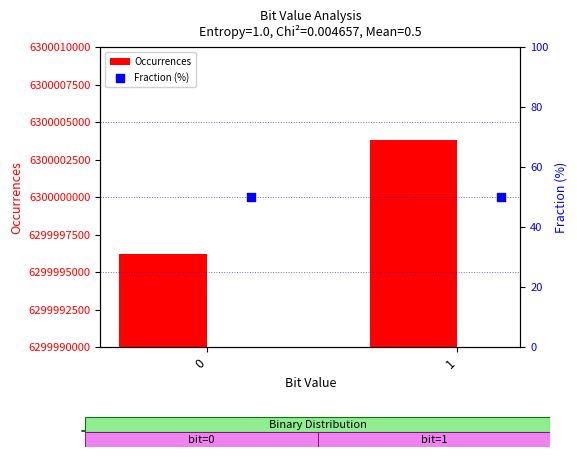

What is the average value of the Occurrences series?

6300000000